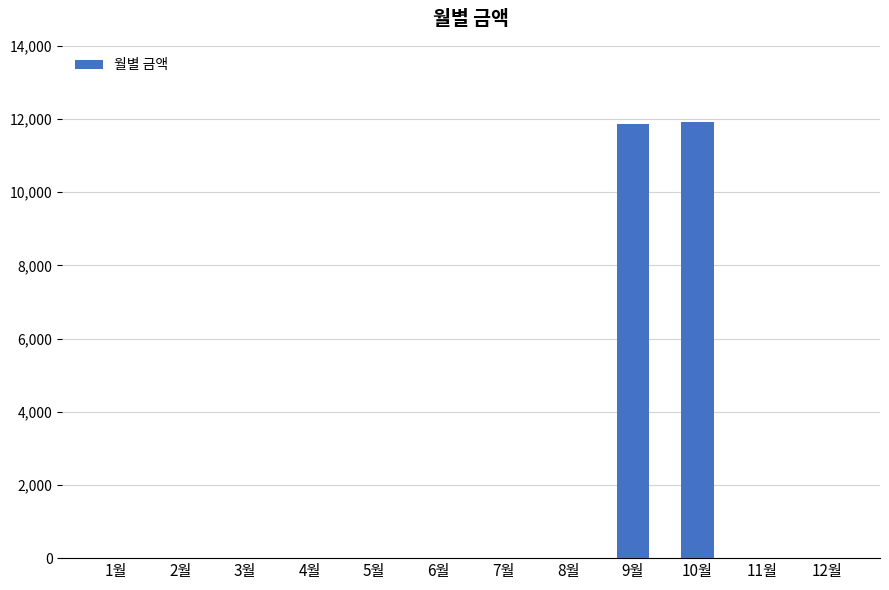

Between 9월 and 8월, which is larger?

9월